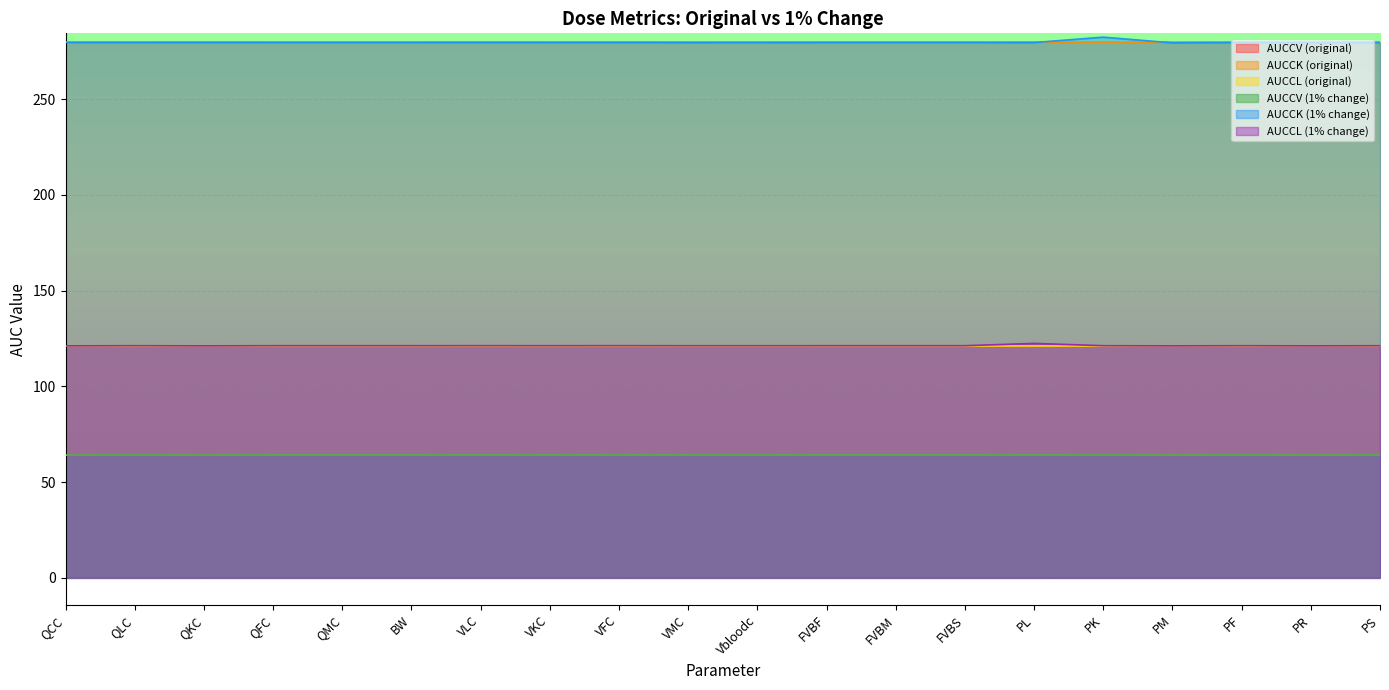

Which series changed the most between PM and PS?

AUCCK (1% change)